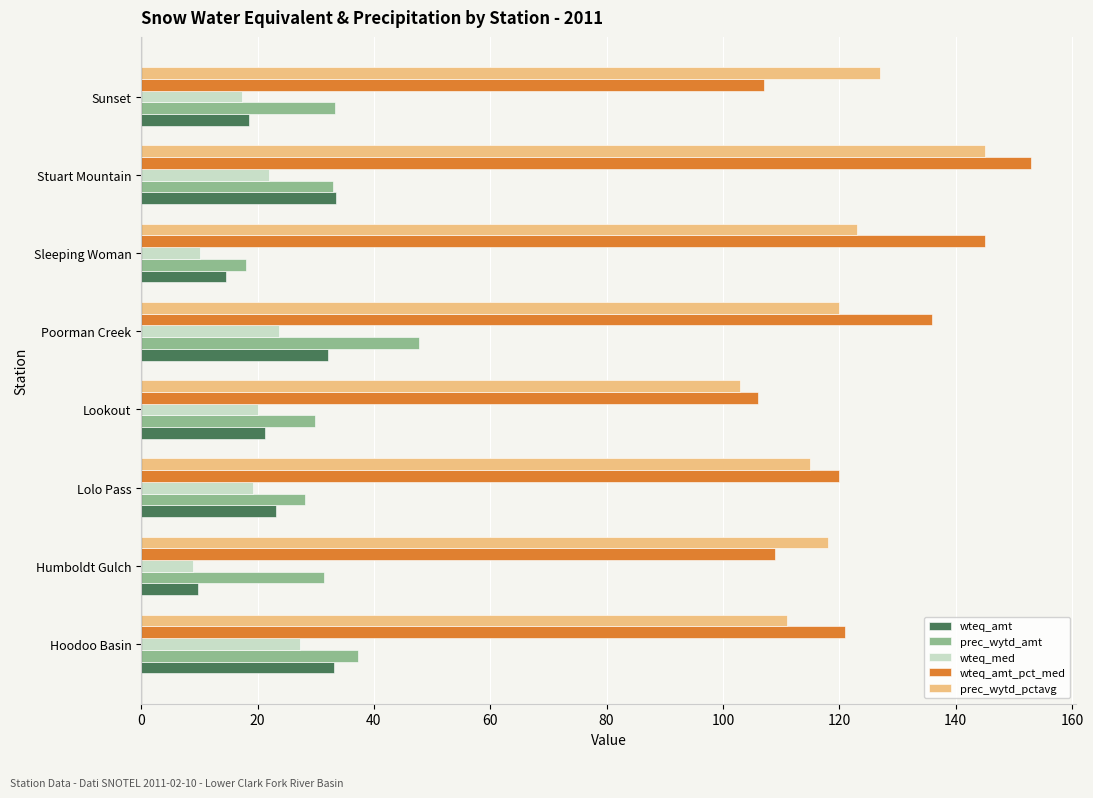

Which series has the widest spread of values?

wteq_amt_pct_med